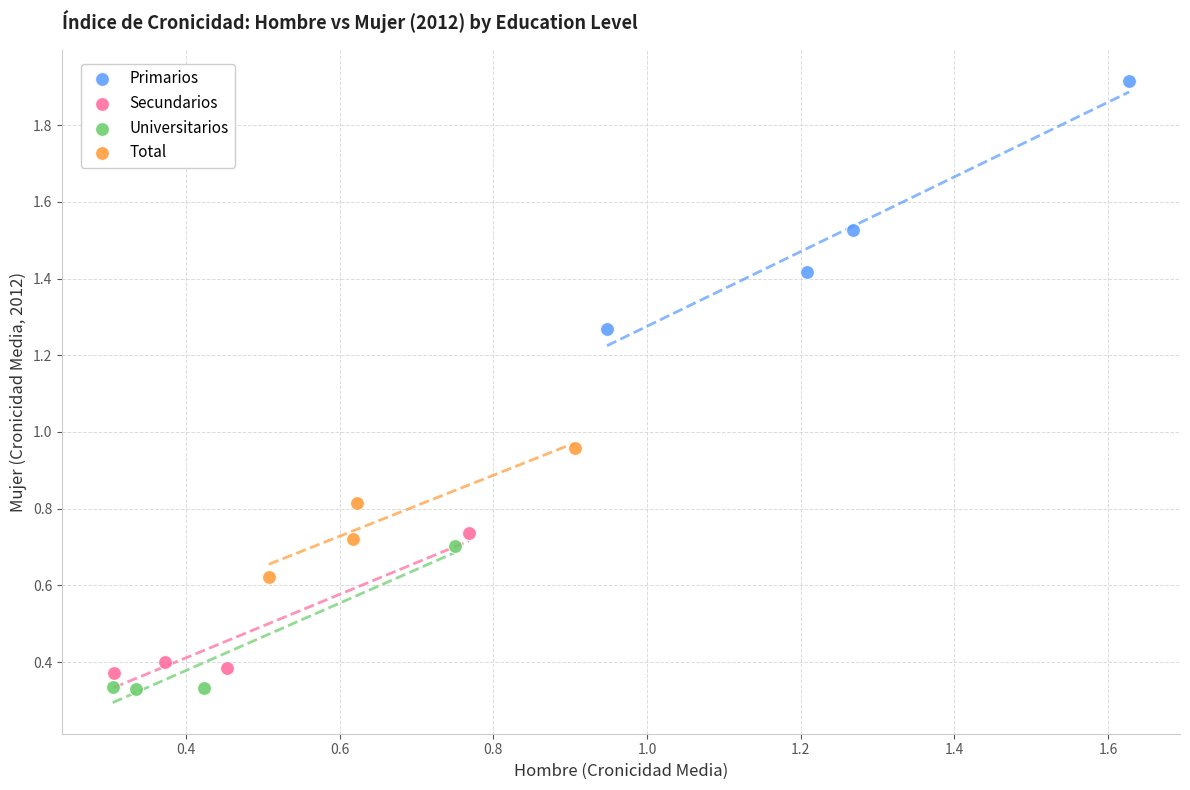

Which series reaches the maximum Y coordinate?

Primarios